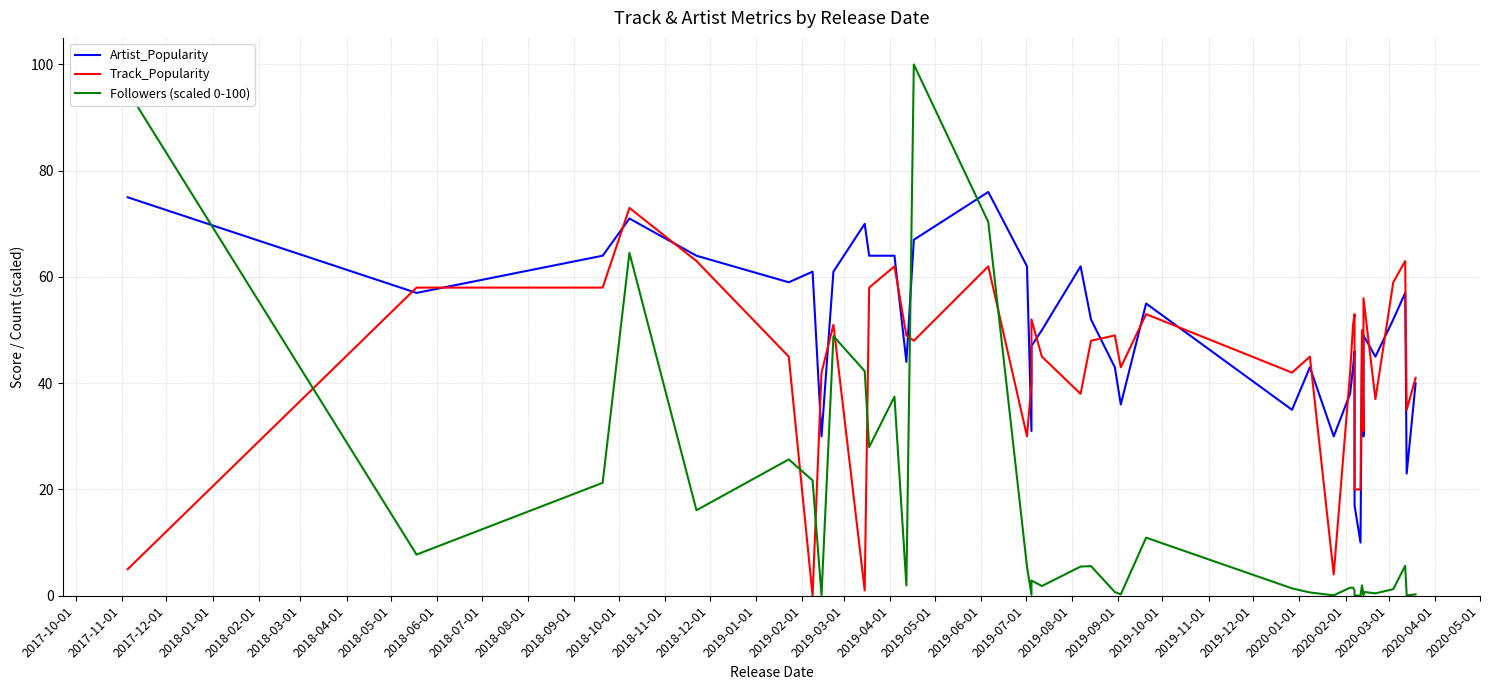

Is the value of Artist_Popularity at 2019-05-01 greater than the value of Followers (scaled 0-100) at 34?

Yes